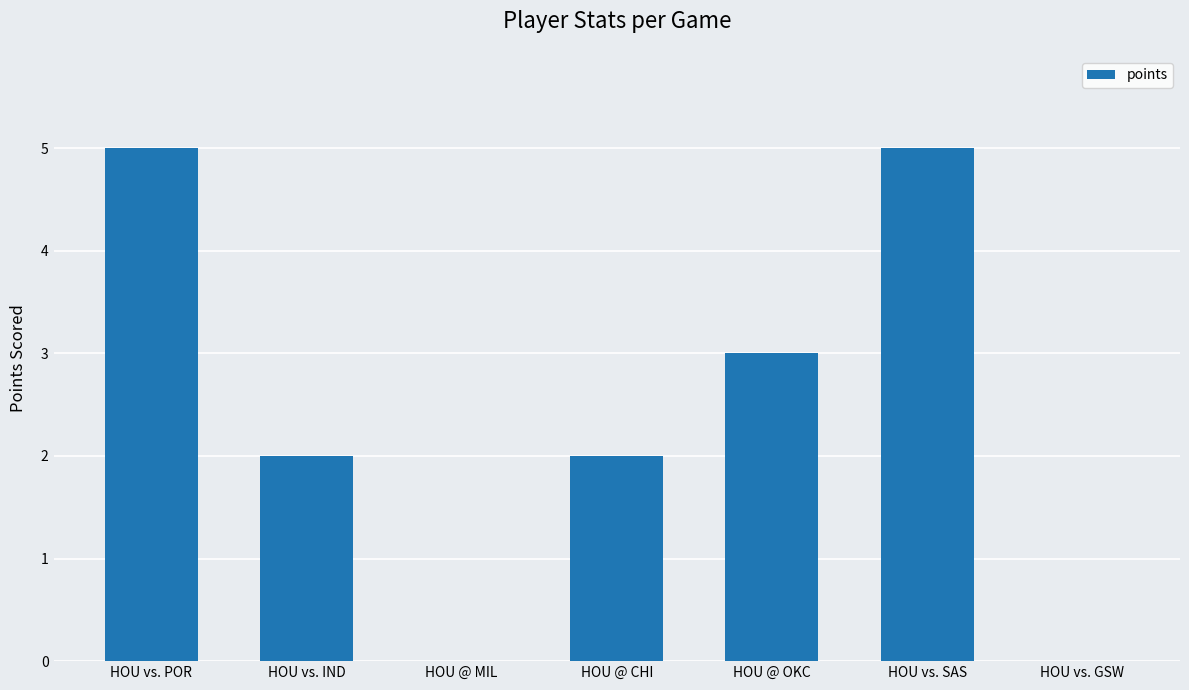

The value at HOU @ OKC is 3. True or false?

True